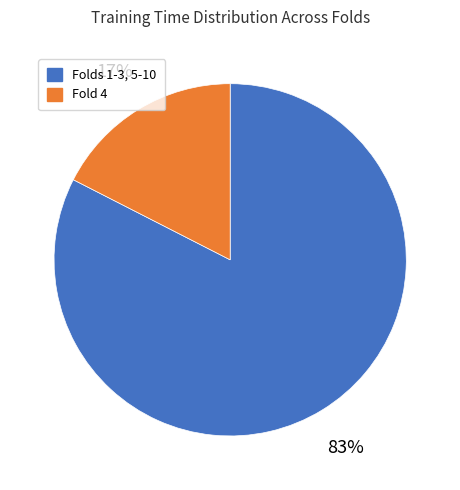

How many slices are in this pie chart?

2